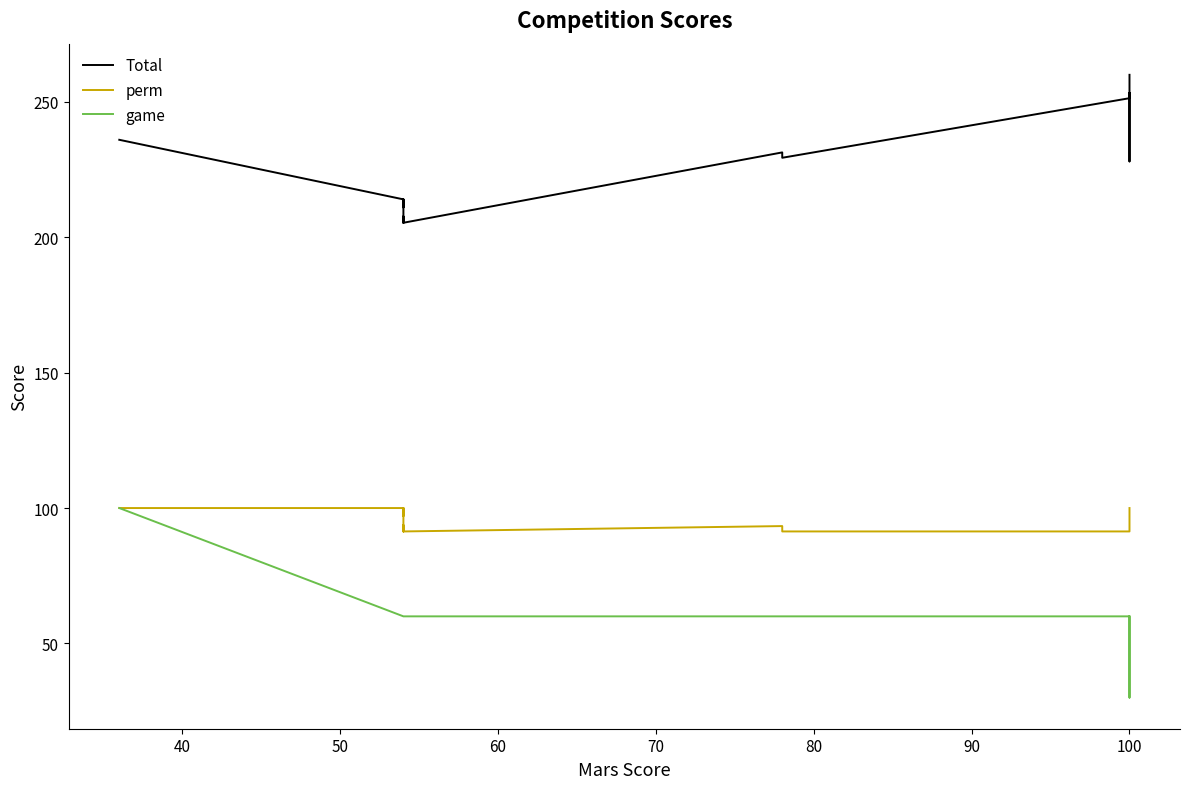

True or false: game and perm intersect in this chart.

False